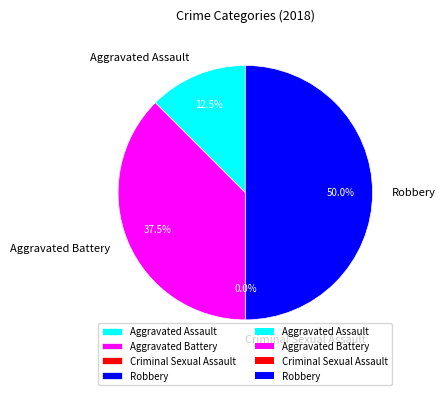

To the nearest percent, what is the average slice percentage?

25%